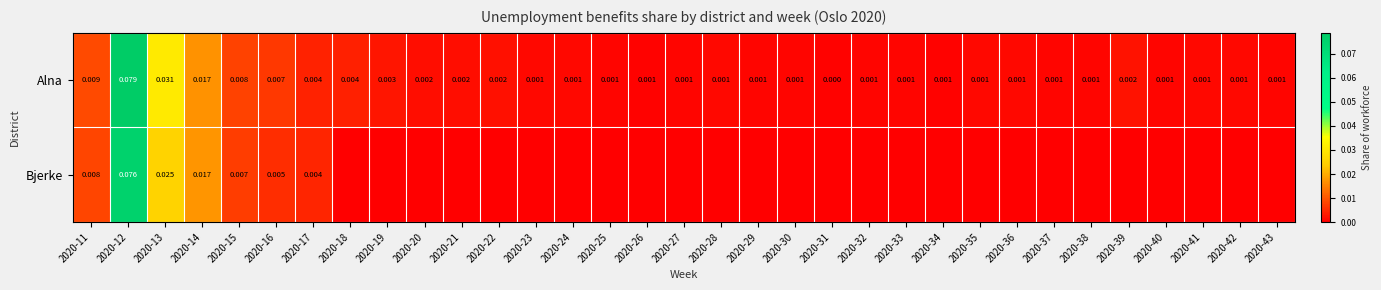

How many values in the Alna series exceed 0?

32